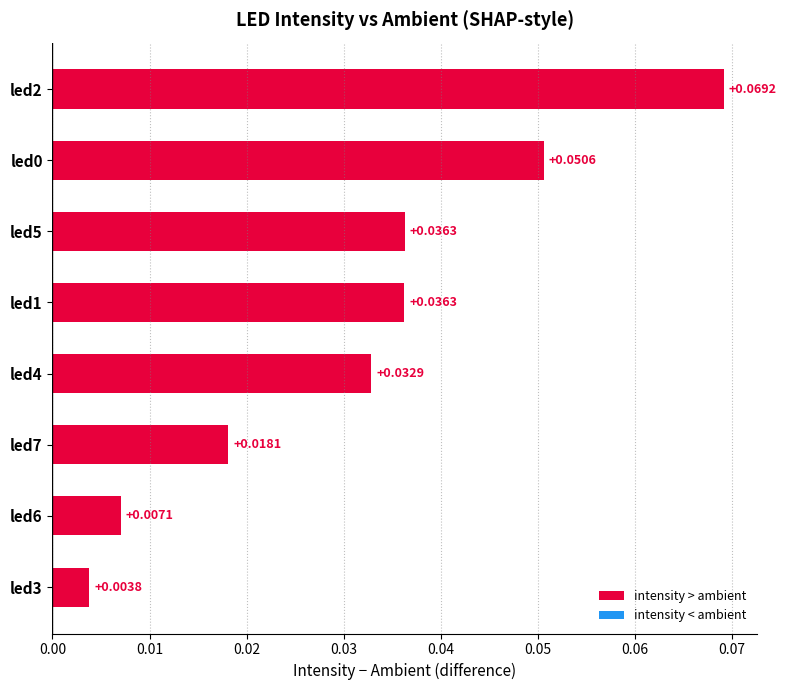

Which has a higher value, led5 or led6?

led5